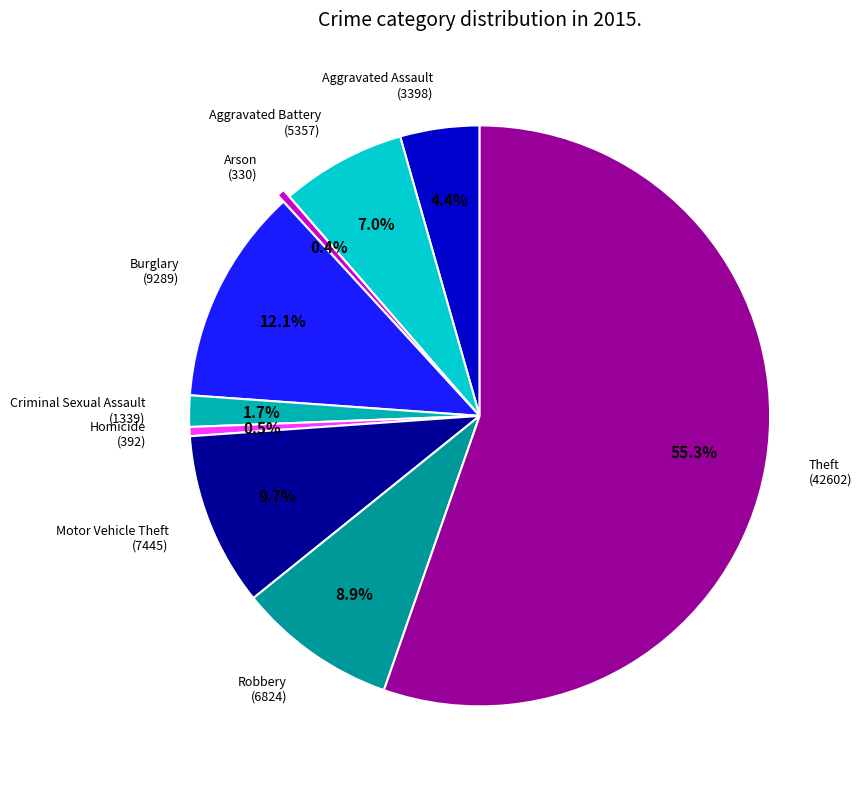

To the nearest percent, what is the average slice percentage?

11%